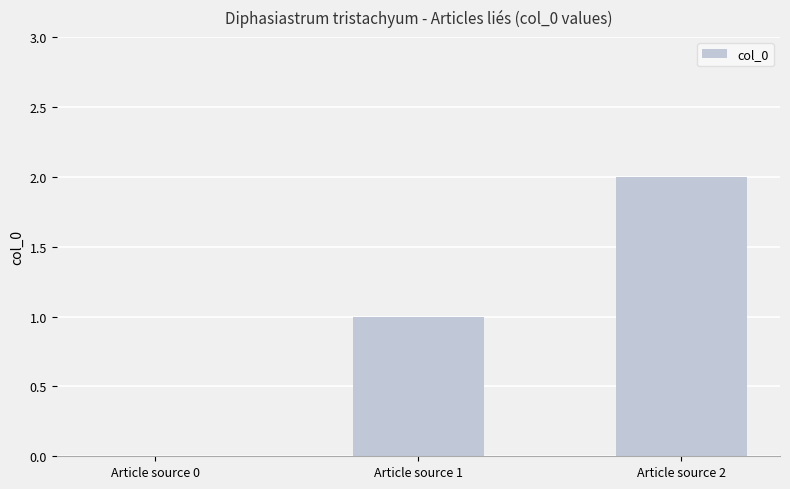

At which category does the chart reach its peak across all series?

Article source 2